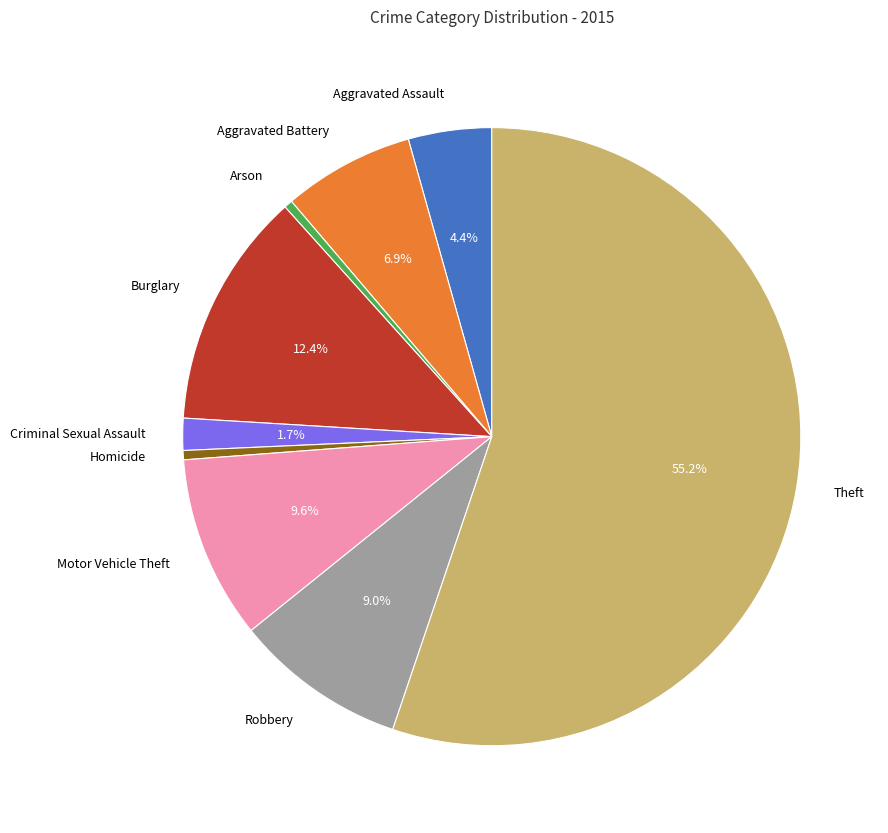

The Robbery slice represents 1% of the pie. True or false?

False